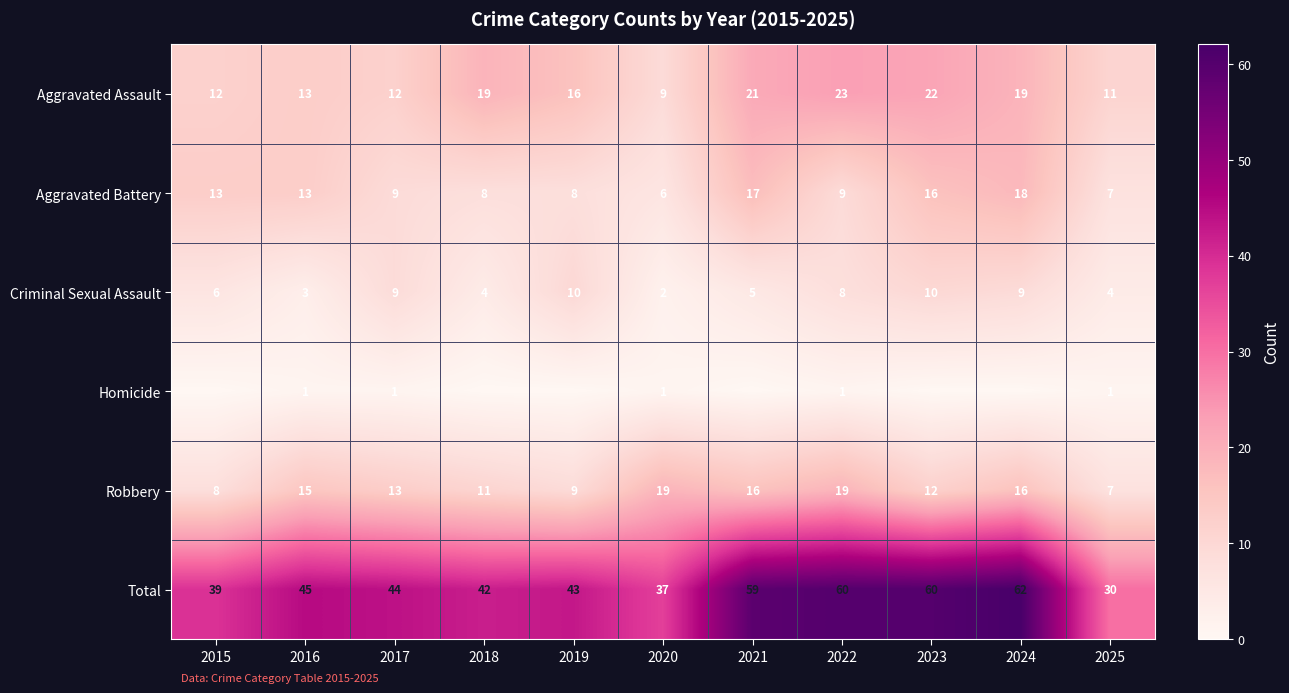

At which label does Aggravated Battery first exceed 9?

2015